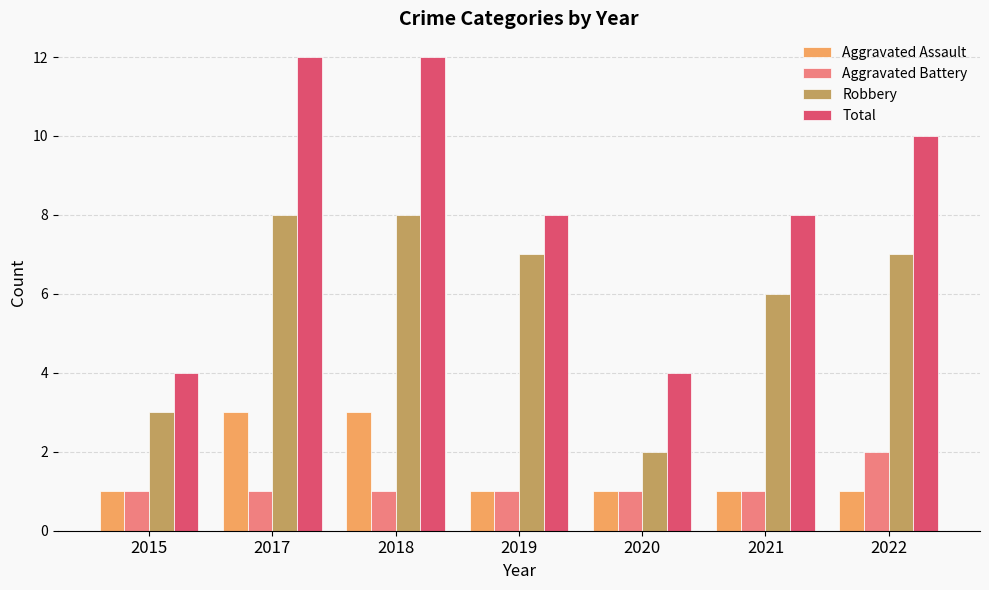

Is it true that Aggravated Battery equals 2 at 2021?

False